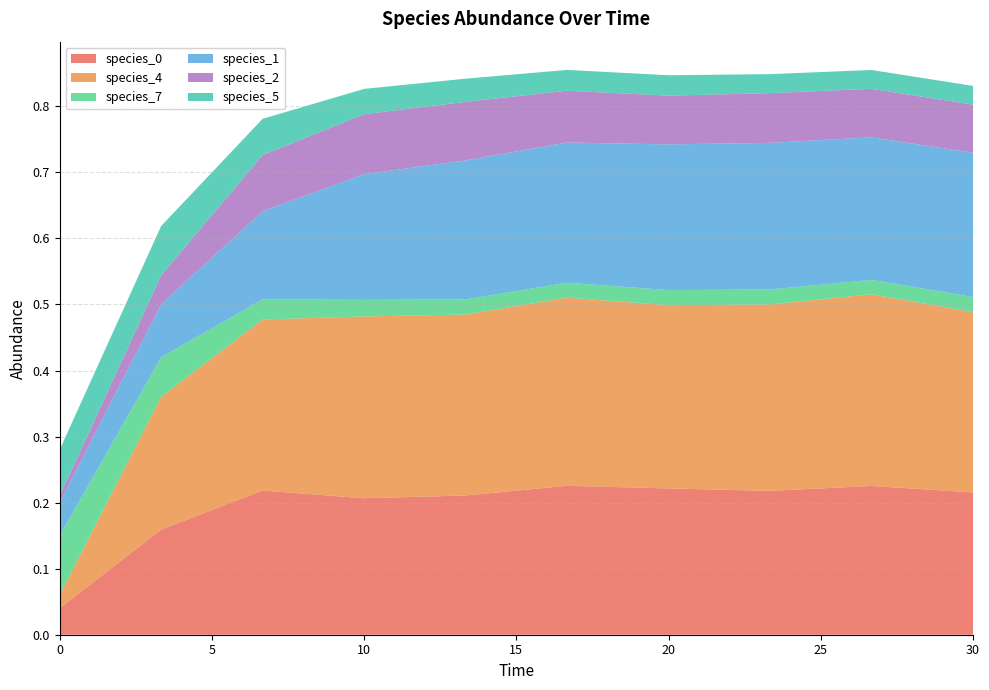

Reading right to left, transcribe all the data shown in this chart.

species_0: 0.2	0.2	0.2	0.2	0.2	0.2	0.2	0.2	0.2	0.0
species_4: 0.3	0.3	0.3	0.3	0.3	0.3	0.3	0.3	0.2	0.0
species_7: 0.0	0.0	0.0	0.0	0.0	0.0	0.0	0.0	0.1	0.1
species_1: 0.2	0.2	0.2	0.2	0.2	0.2	0.2	0.1	0.1	0.1
species_2: 0.1	0.1	0.1	0.1	0.1	0.1	0.1	0.1	0.0	0.0
species_5: 0.0	0.0	0.0	0.0	0.0	0.0	0.0	0.1	0.1	0.1